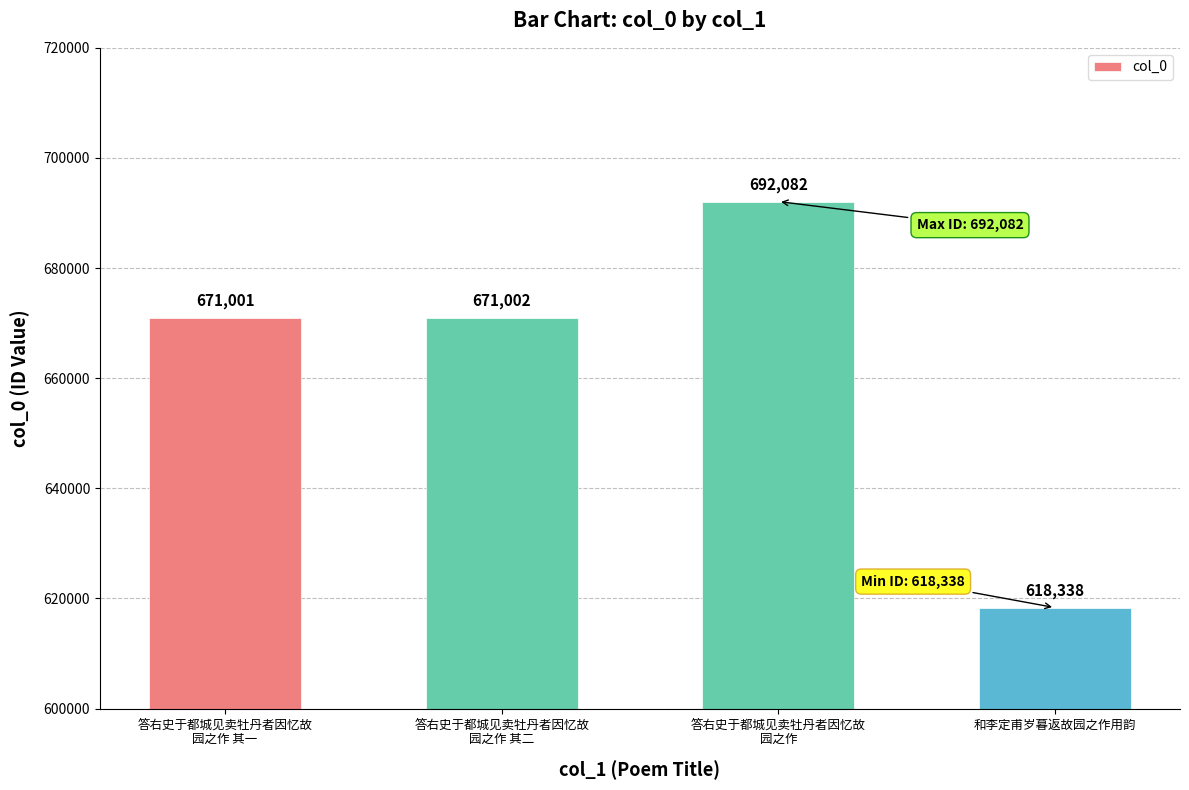

Which label corresponds to the smallest value in the chart?

和李定甫岁暮返故园之作用韵